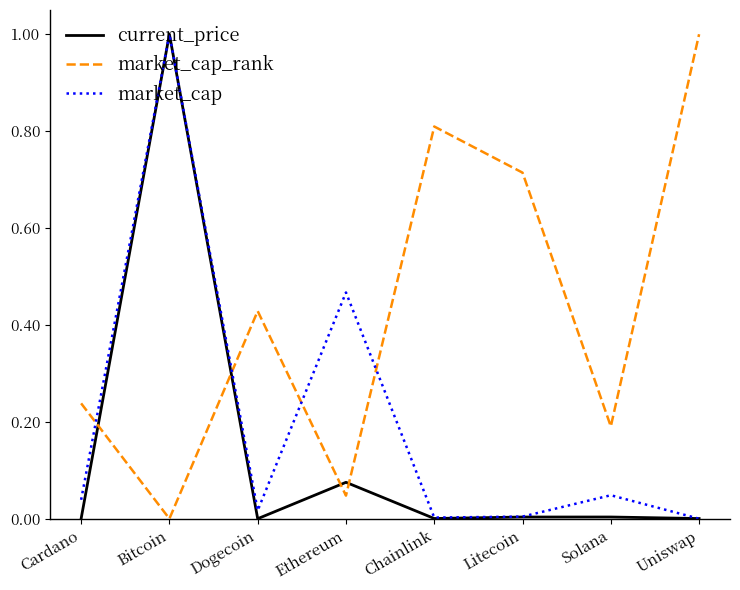

At which category is the sum across all series the highest?

Bitcoin